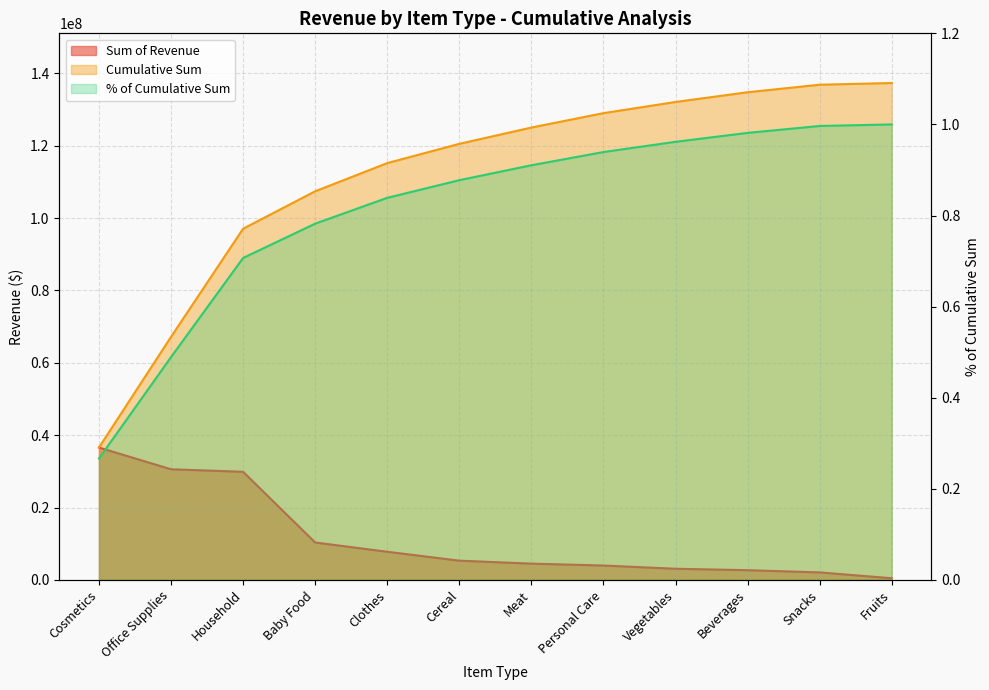

What is the sum of the % of Cumulative Sum values at Household and Cereal?

1.6